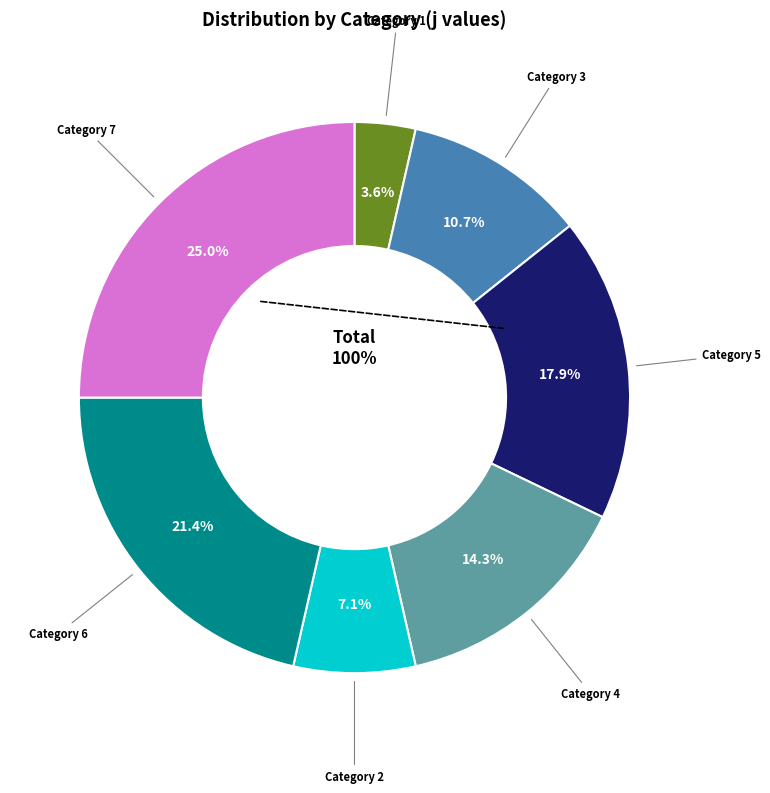

Does 5 represent more than half of the total?

No